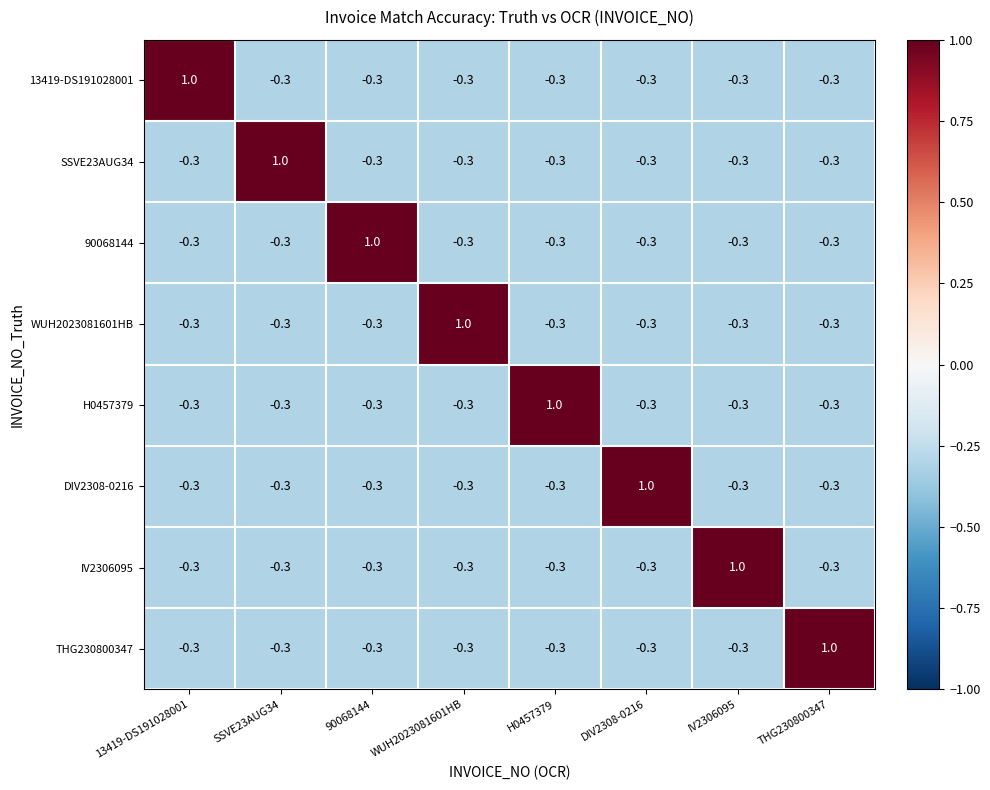

What is the smallest value displayed?

-0.3